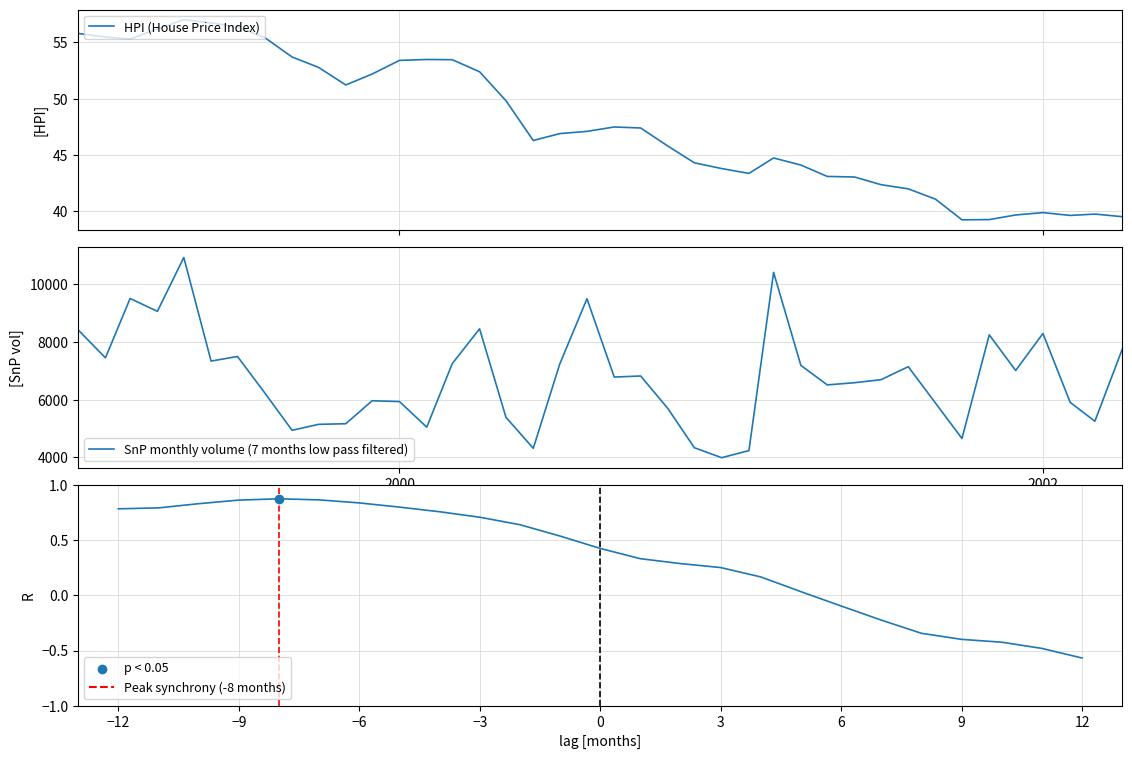

At how many categories does at least one series exceed 8434?

6